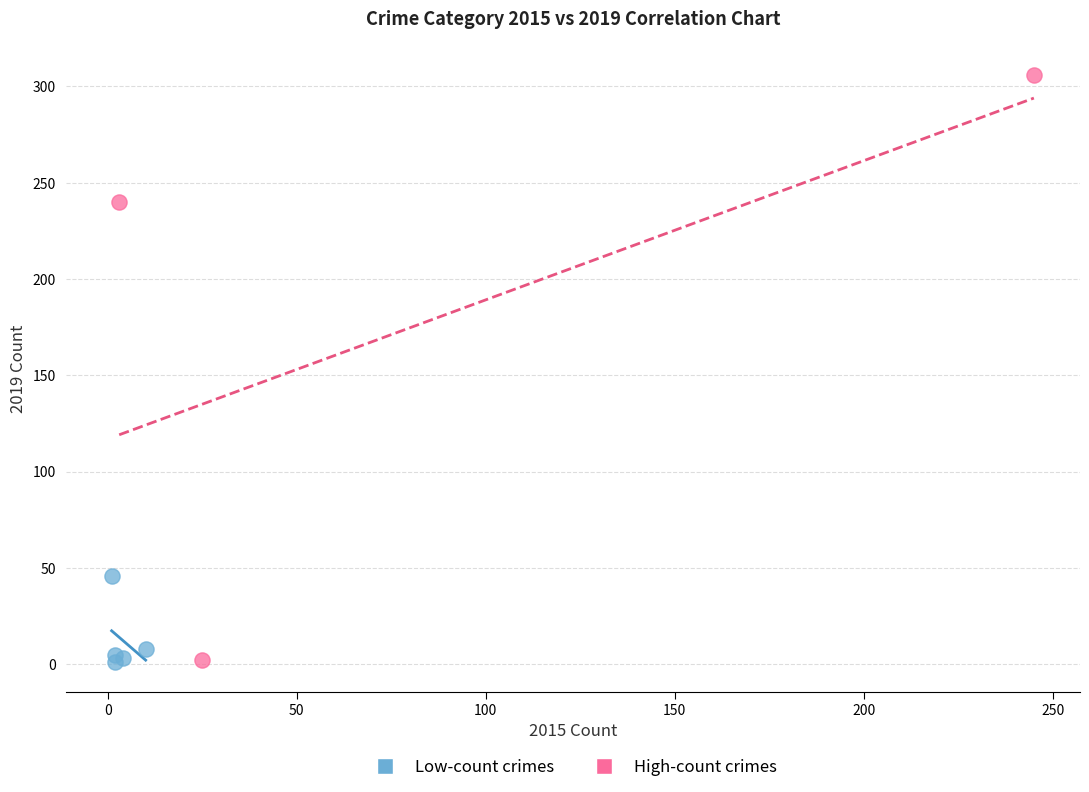

Which series has the widest spread of Y values?

High-count crimes